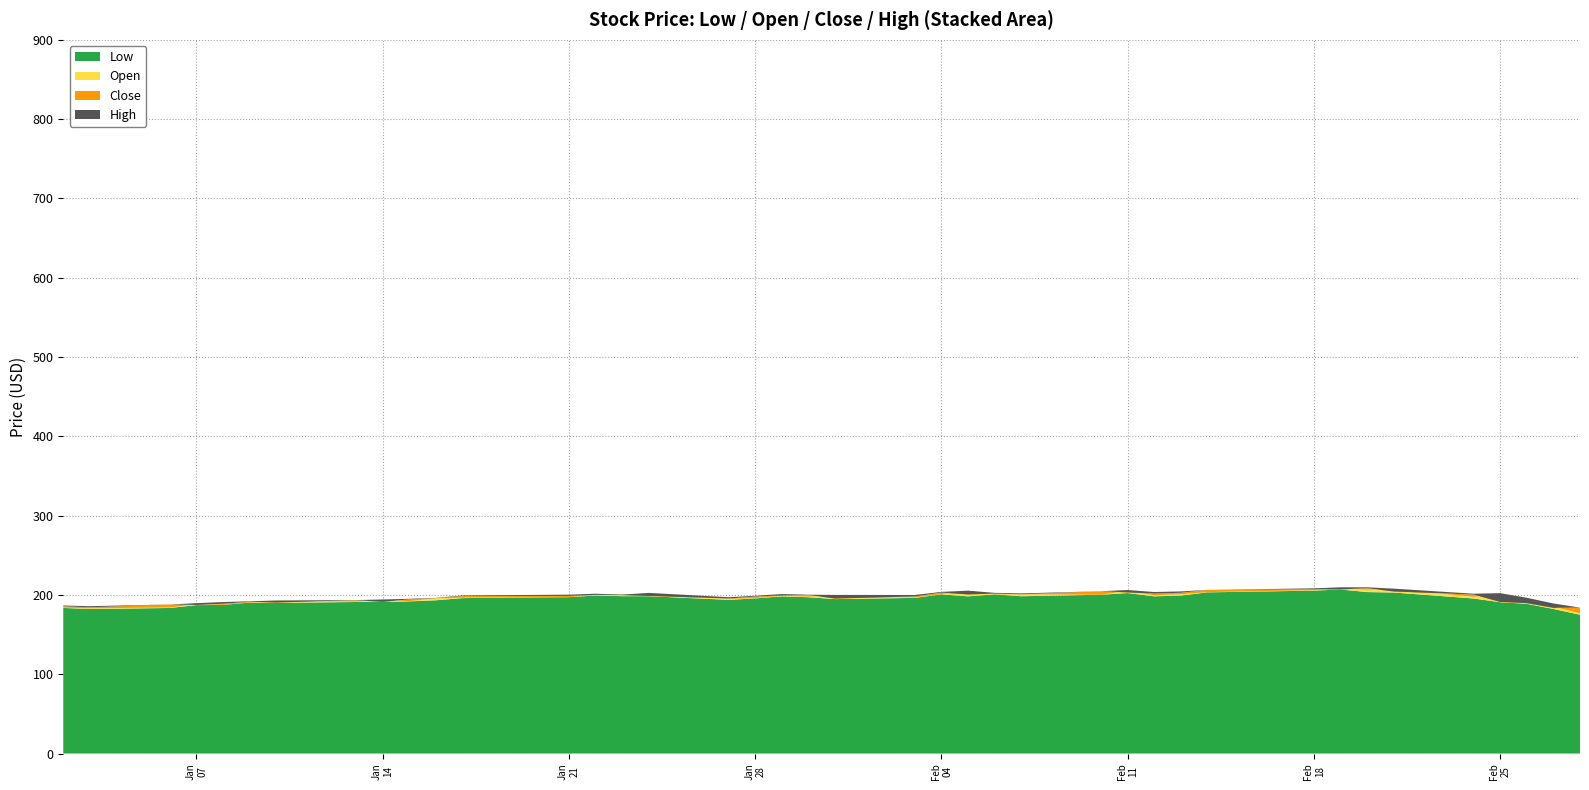

Reading left to right, transcribe all the data shown in this chart.

Low: 183.6	182.3	183.6	187.2	187.4	190.3	190.0	191.1	191.2	191.9	193.3	196.0	197.2	199.2	198.5	198.4	193.8	195.6	198.2	197.1	194.8	196.3	200.7	198.2	200.8	198.3	200.2	202.4	198.2	199.2	203.3	205.4	206.9	203.6	203.0	195.5	190.8	188.8	182.4	175.0
Open: 183.9	183.2	184.1	188.2	187.4	190.4	192.1	191.6	193.7	192.2	195.8	196.5	197.2	200.0	200.3	200.7	194.9	196.0	199.1	197.9	198.8	196.8	201.0	205.1	201.0	200.6	200.2	205.2	199.6	200.8	203.5	206.0	208.4	206.5	207.6	197.6	201.1	190.9	185.4	176.8
Close: 185.7	184.4	188.0	187.4	188.9	191.4	190.4	193.3	191.3	194.4	195.9	198.6	198.8	200.1	199.8	198.8	195.5	198.0	199.3	200.0	195.4	198.1	202.9	200.7	201.7	200.8	204.6	203.2	201.7	202.7	206.4	207.1	207.0	208.5	204.4	200.4	191.2	189.7	183.8	184.0
High: 186.7	185.8	188.0	189.6	191.0	192.0	193.0	193.5	194.3	195.1	196.3	199.3	200.3	201.5	200.3	202.6	197.1	198.9	201.1	200.3	200.0	199.9	203.8	205.4	202.7	201.9	204.7	206.2	203.7	204.4	206.4	208.3	209.6	209.6	207.9	201.6	202.2	196.4	189.2	184.0